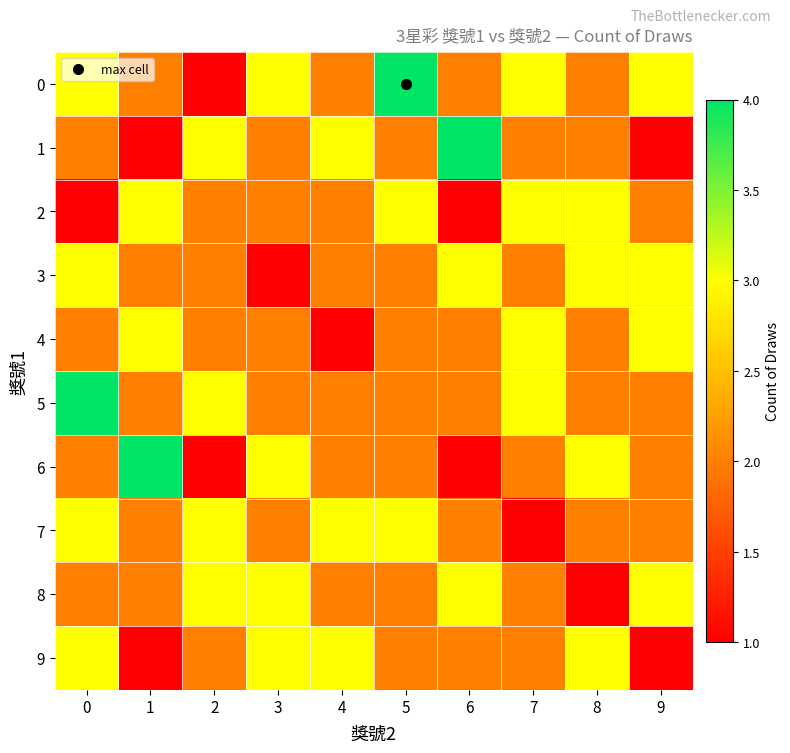

At which category does the chart reach its minimum across all series?

2